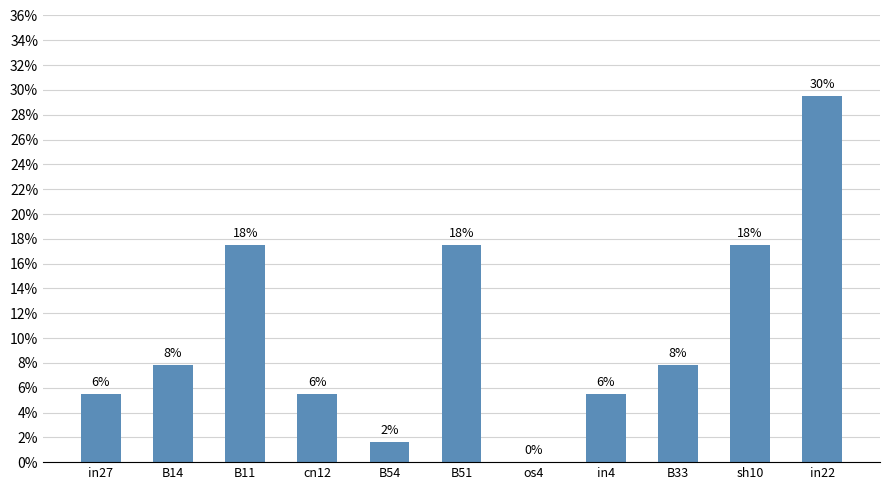

Is it true that the value at B51 is 0.2?

True